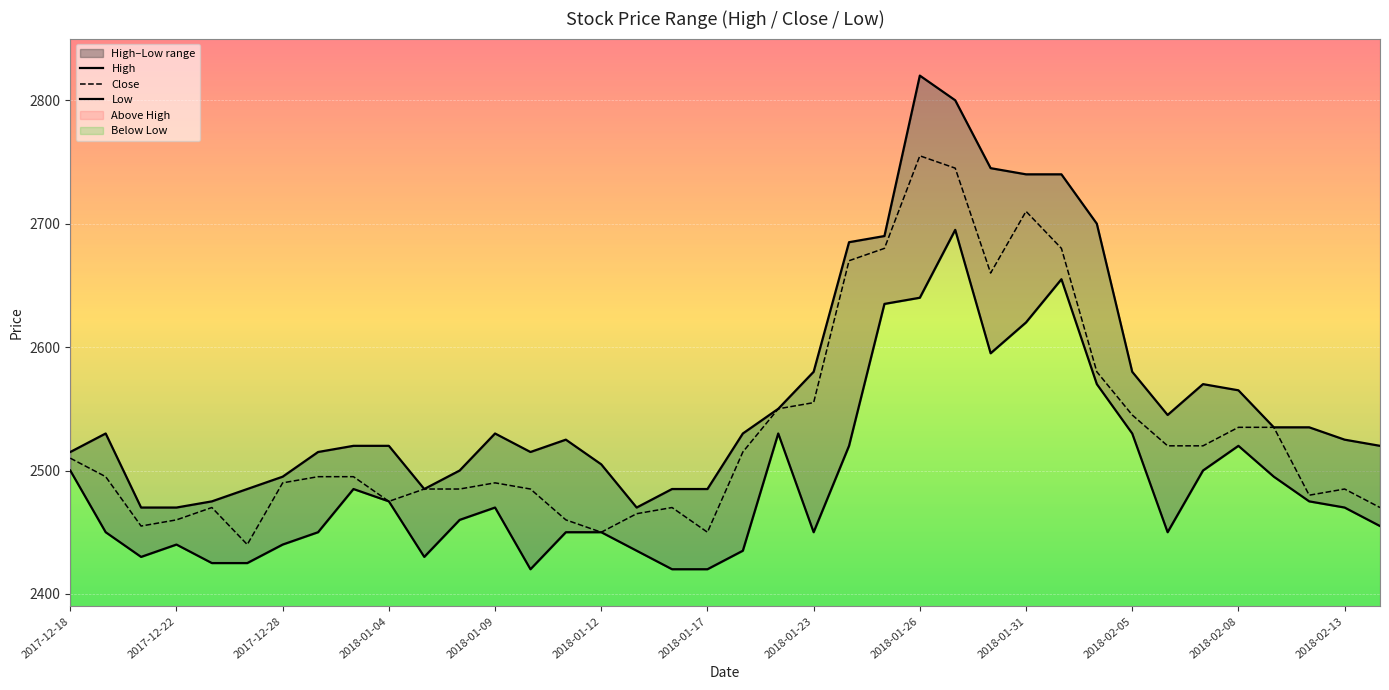

What is the minimum value for Close?

2440